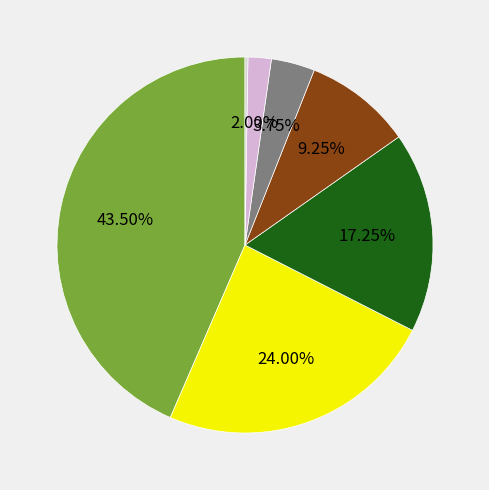

Is there any slice that represents more than half of the pie?

No